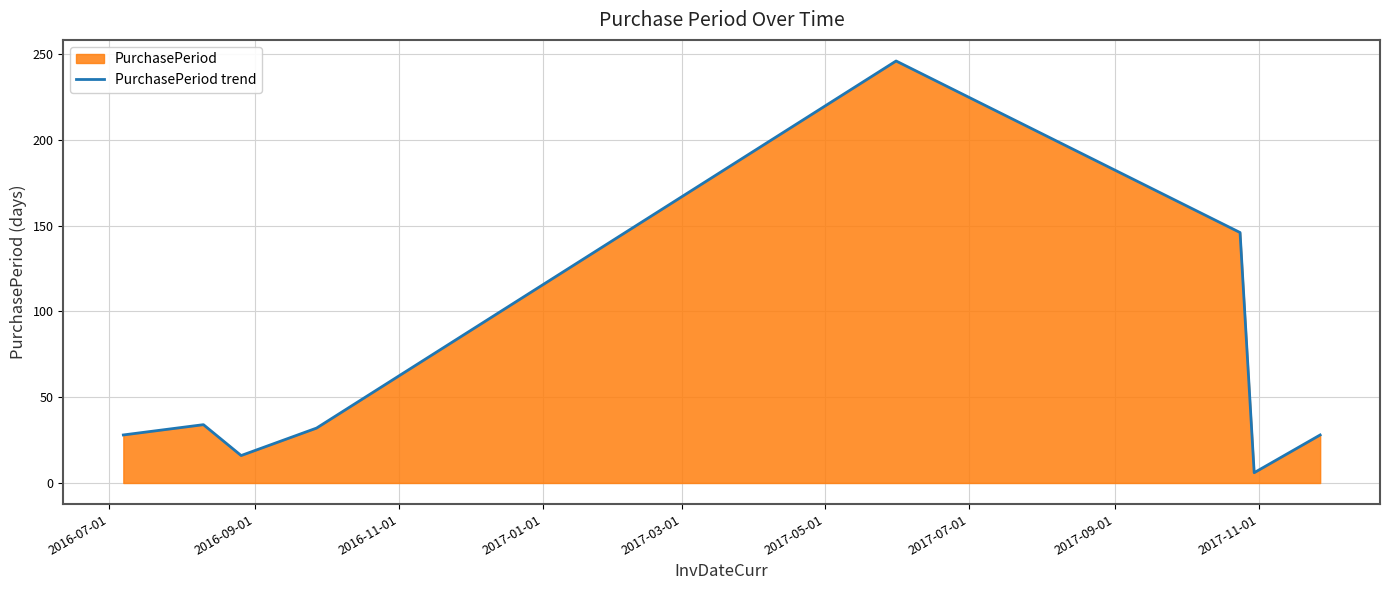

True or false: there are more than 2 points higher than both neighbors.

False